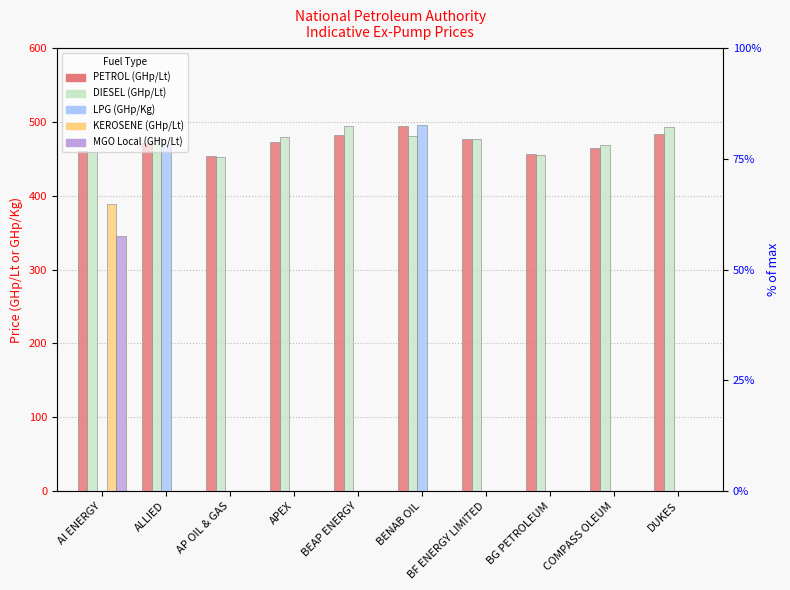

What is the approximate value of PETROL (GHp/Lt) at APEX?

473.5